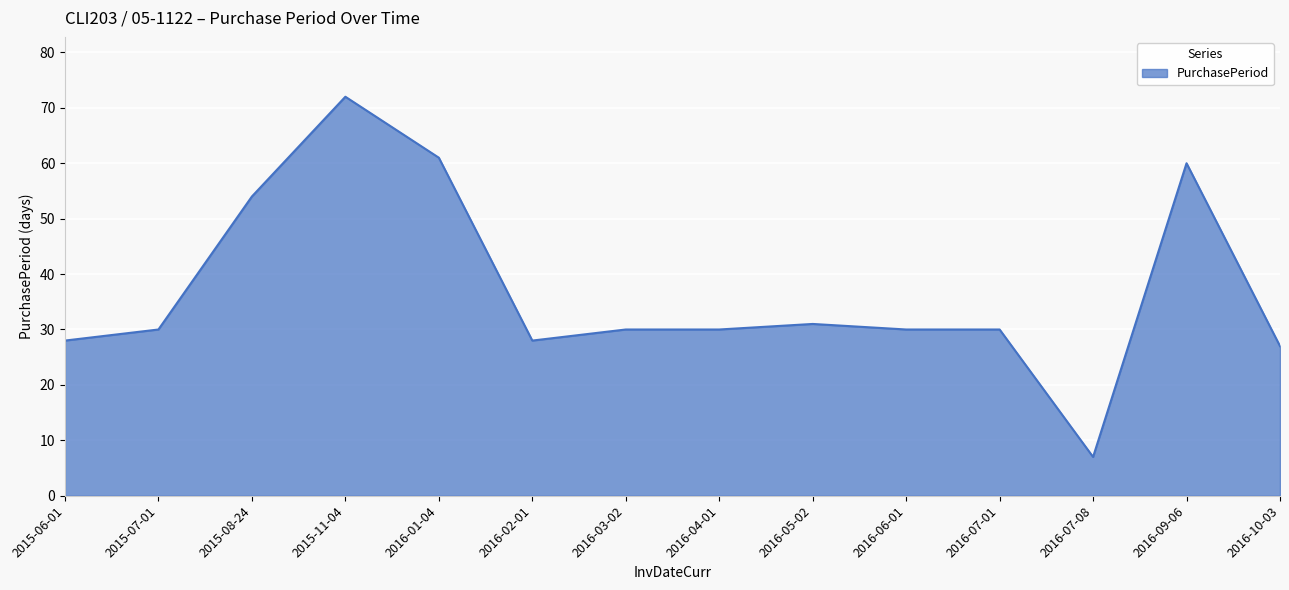

What is the maximum value shown in the chart?

72